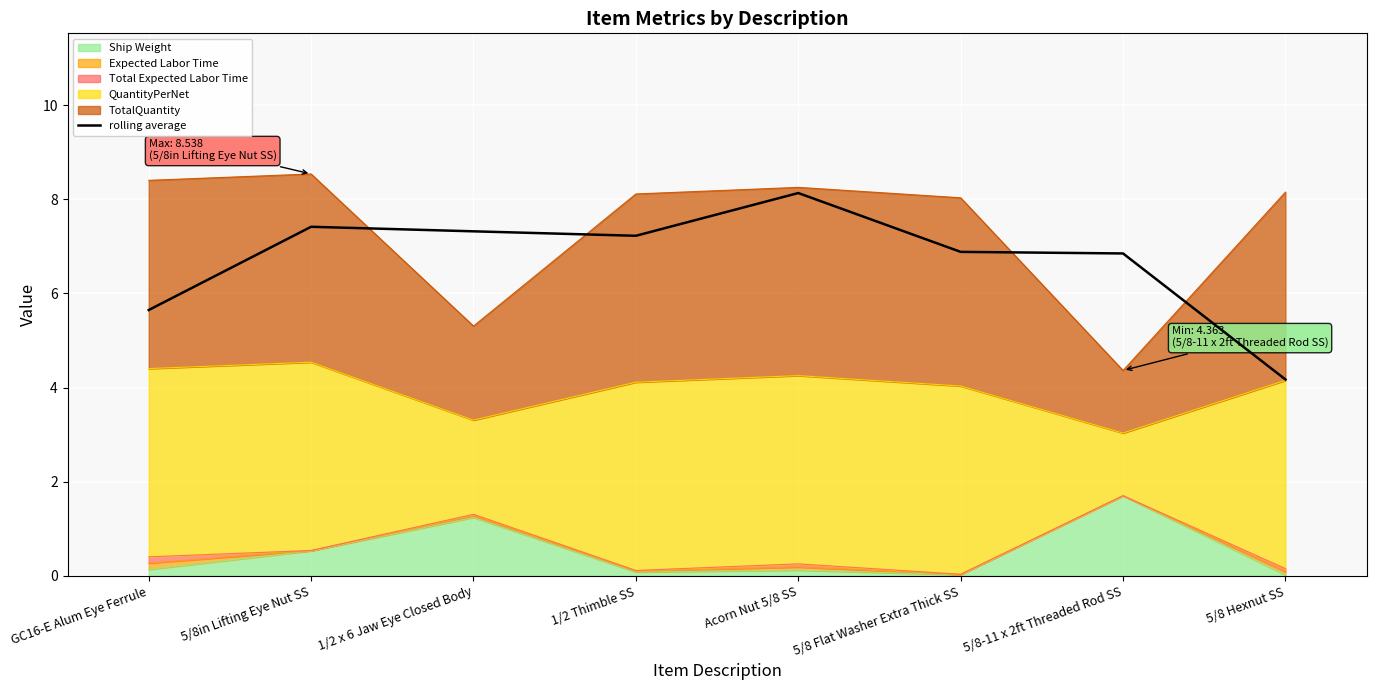

What is the label of the 8th point from the left?

5/8 Hexnut SS